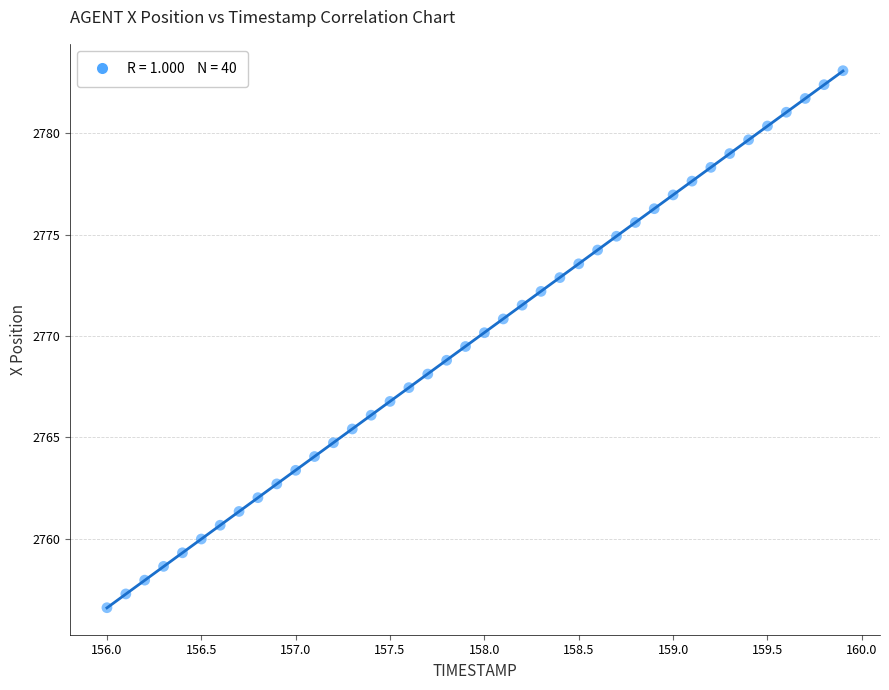

What is the range of X values (max minus min)?

3.9